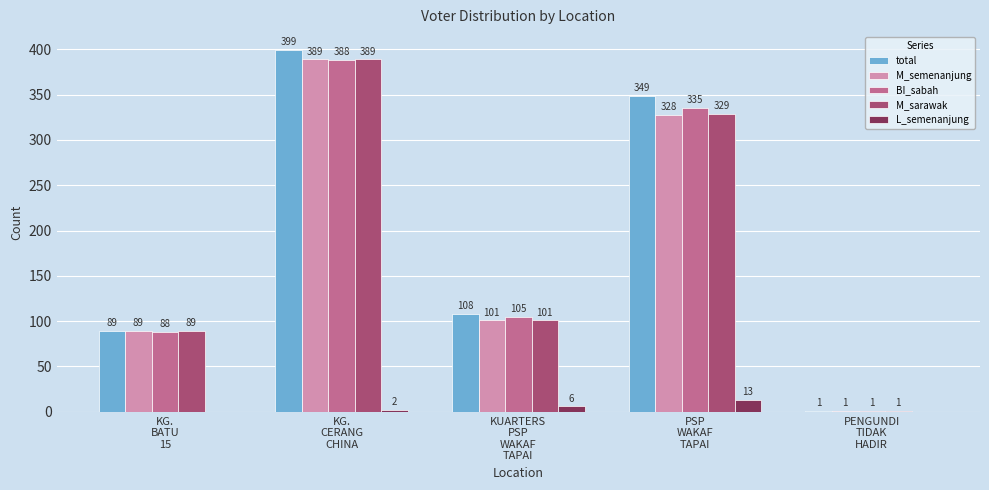

What is the sum of all M_semenanjung values?

908